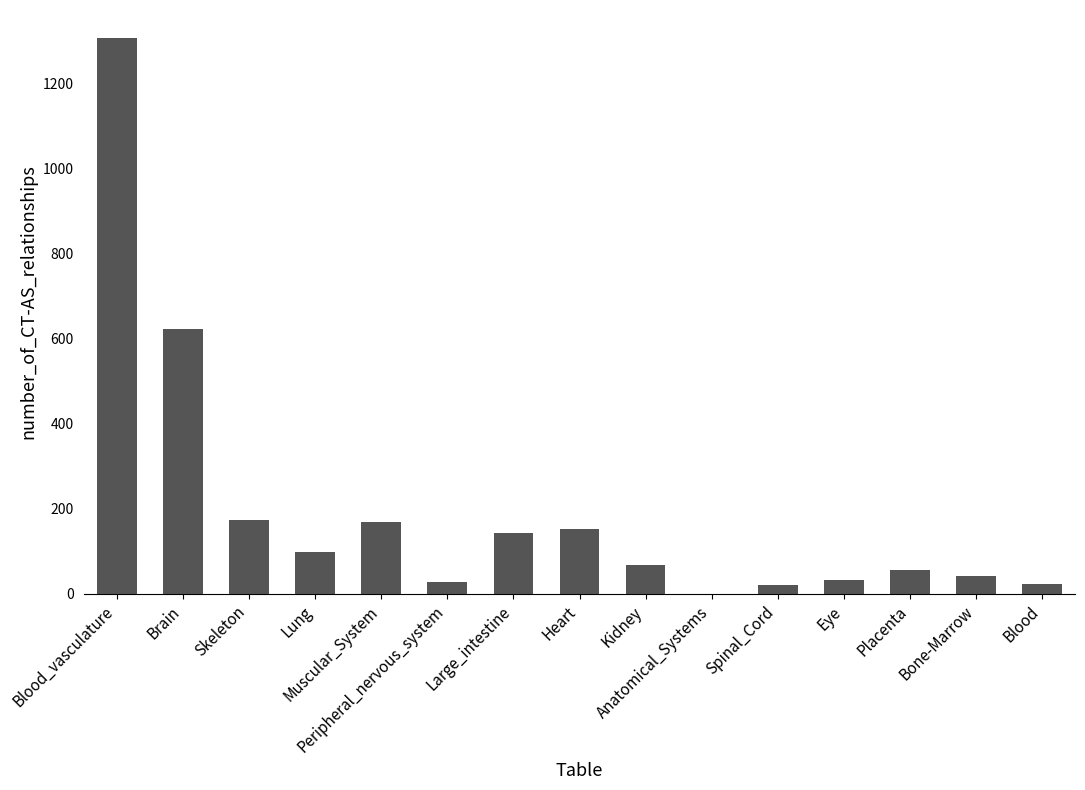

At which category does the chart reach its peak across all series?

Blood_vasculature